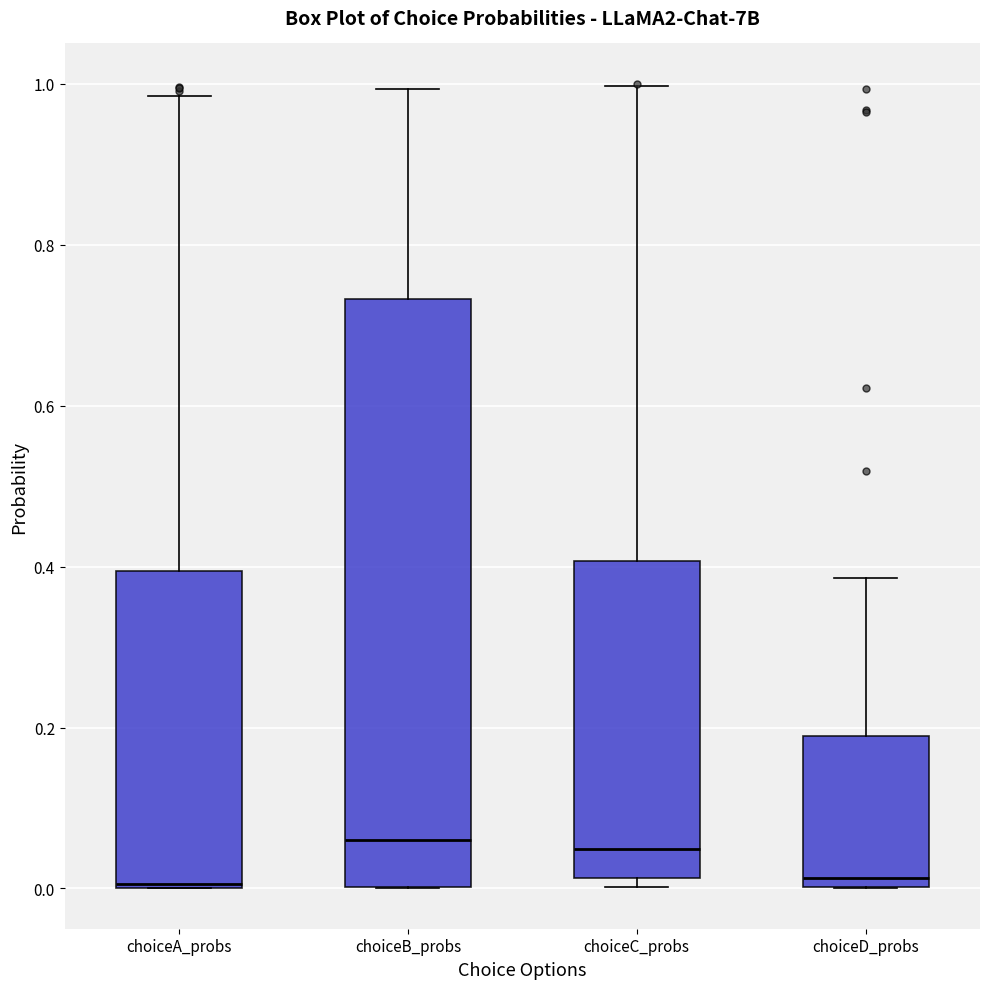

Reading left to right, read every box against the y-axis: the position of its median line, the range the box covers, and the ends of its whiskers. The values are not printed on the chart, so give them approximately, as read against the axis.

choiceA_probs: median 0.00, box 0.00 to 0.40, whiskers 0.00 to 0.98
choiceB_probs: median 0.06, box 0.00 to 0.74, whiskers 0.00 to 1.00
choiceC_probs: median 0.04, box 0.02 to 0.40, whiskers 0.00 to 1.00
choiceD_probs: median 0.02, box 0.00 to 0.18, whiskers 0.00 to 0.38